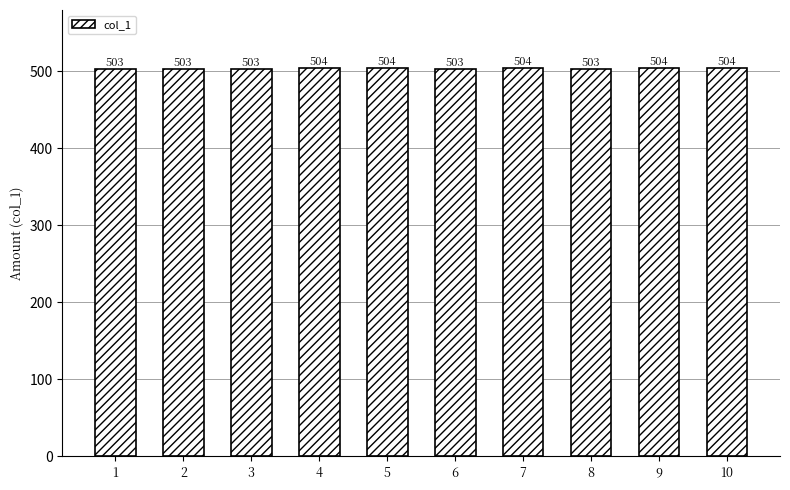

The value at 1 is 503. True or false?

True